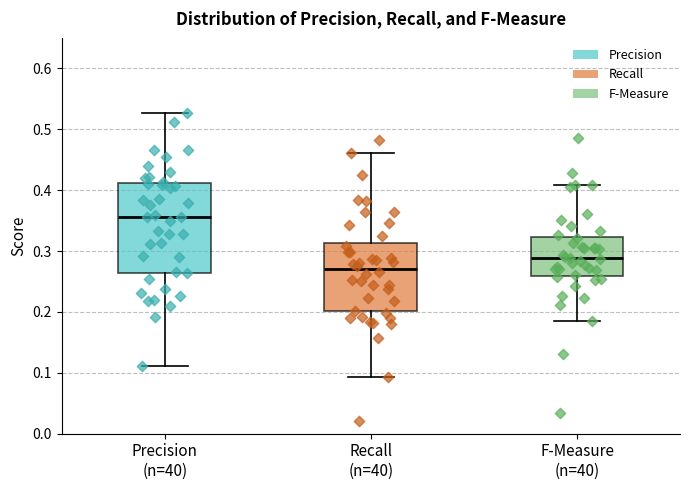

Comparing the boxes themselves (not the whiskers), which one is the tallest?

Precision (n=40)